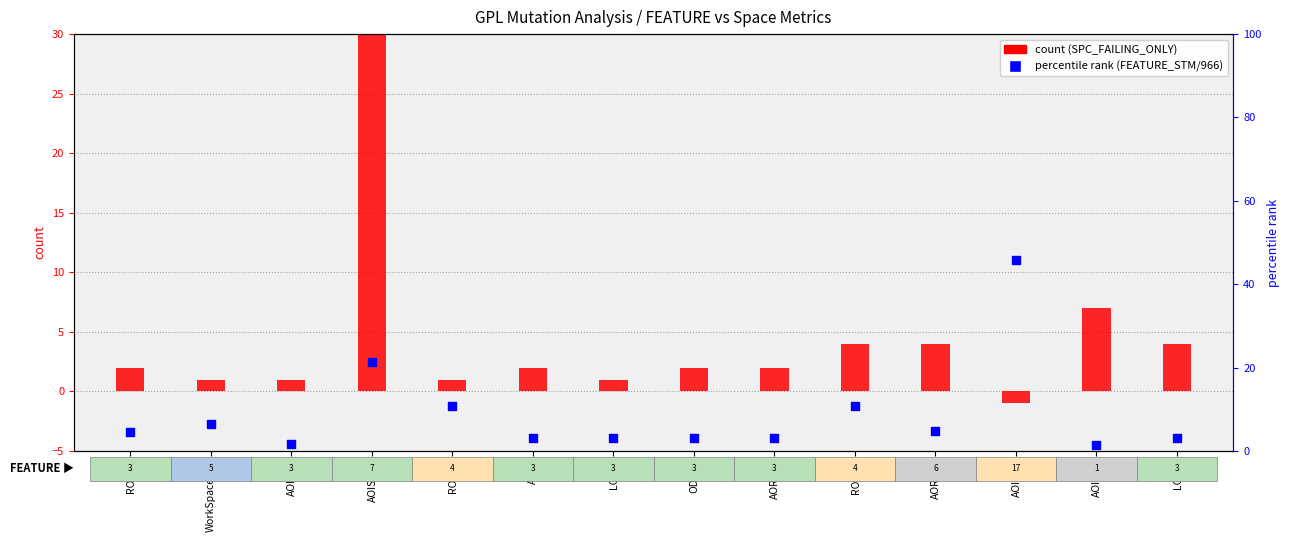

Which series reaches the minimum Y coordinate?

count (SPC_FAILING_ONLY)